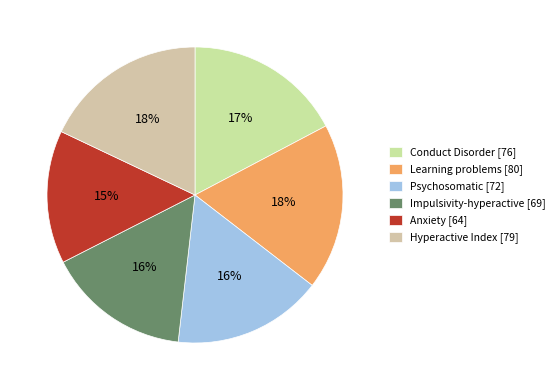

Which slice is the largest?

Learning problems